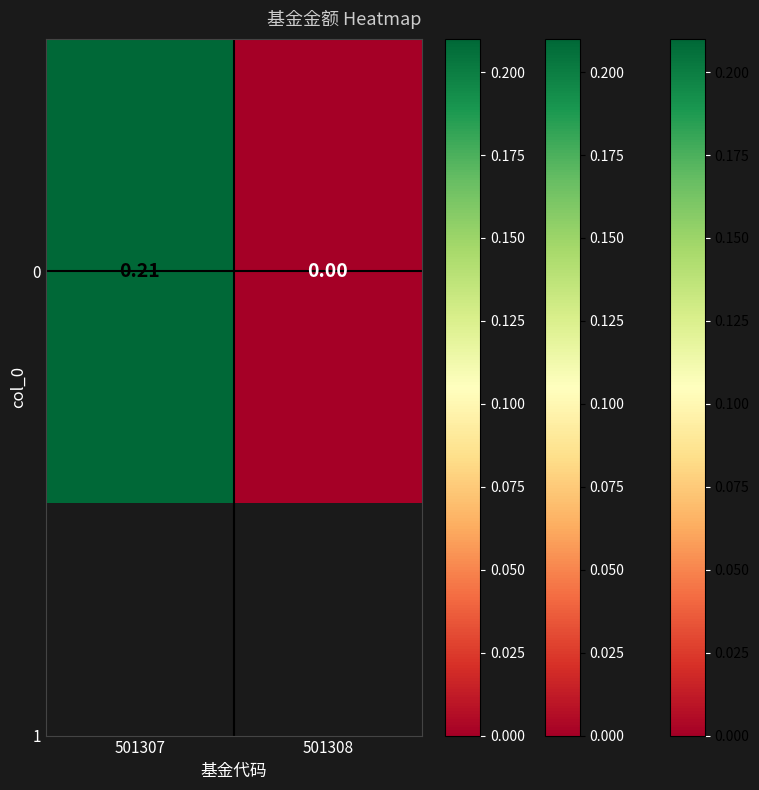

Is it true that the value at 501307 is 0.2?

True